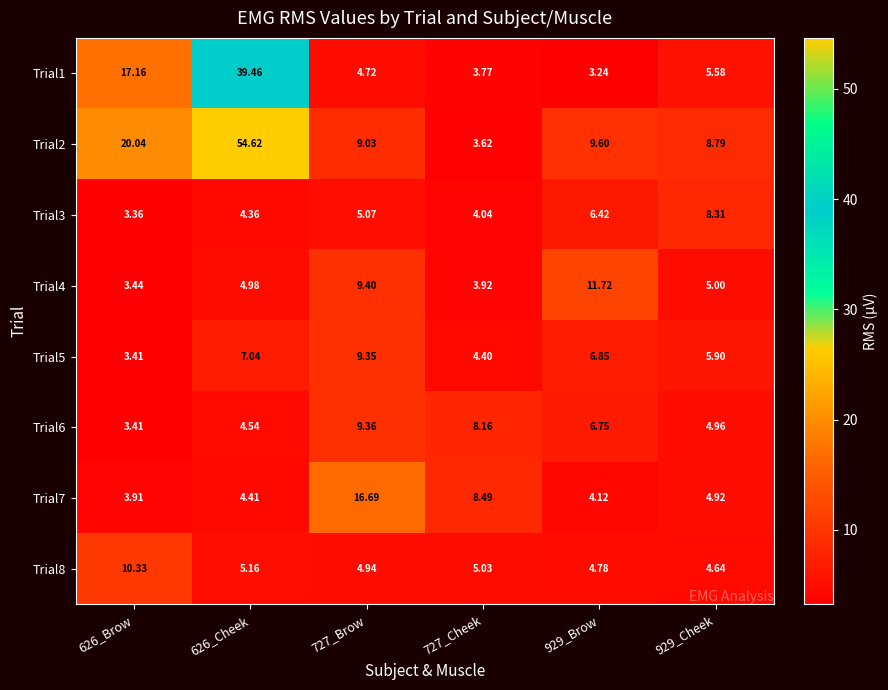

Is the value of Trial8 at 929_Cheek greater than the value of Trial3 at 929_Cheek?

No